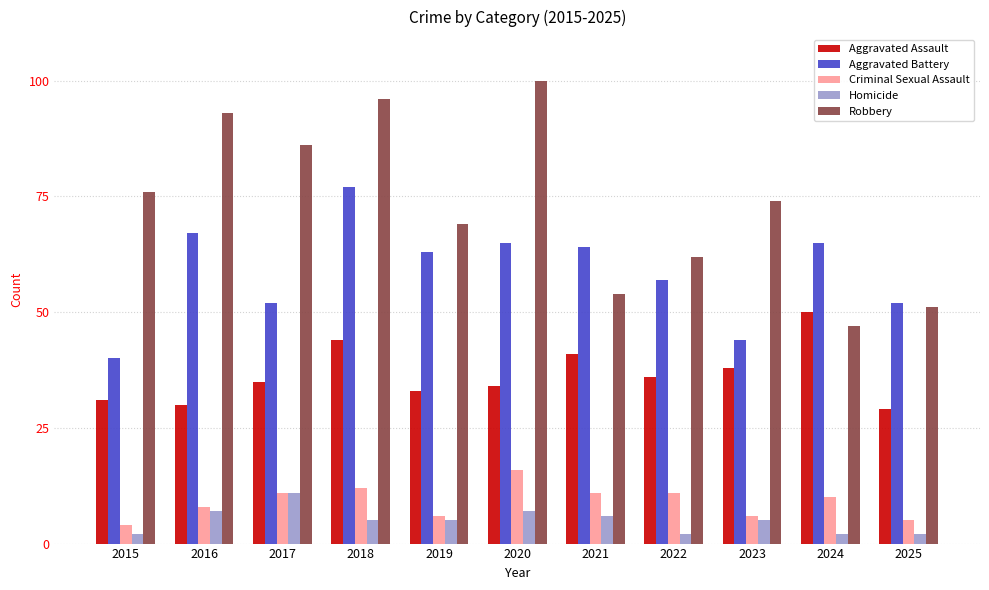

Is the value of Robbery at 2018 greater than the value of Aggravated Assault at 2017?

Yes